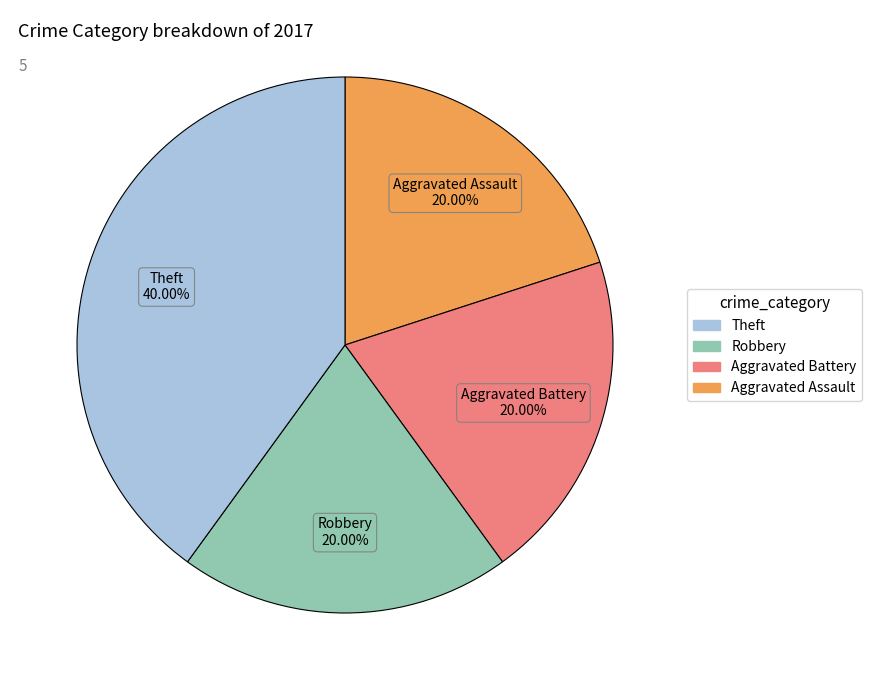

Is there any slice that represents more than half of the pie?

No